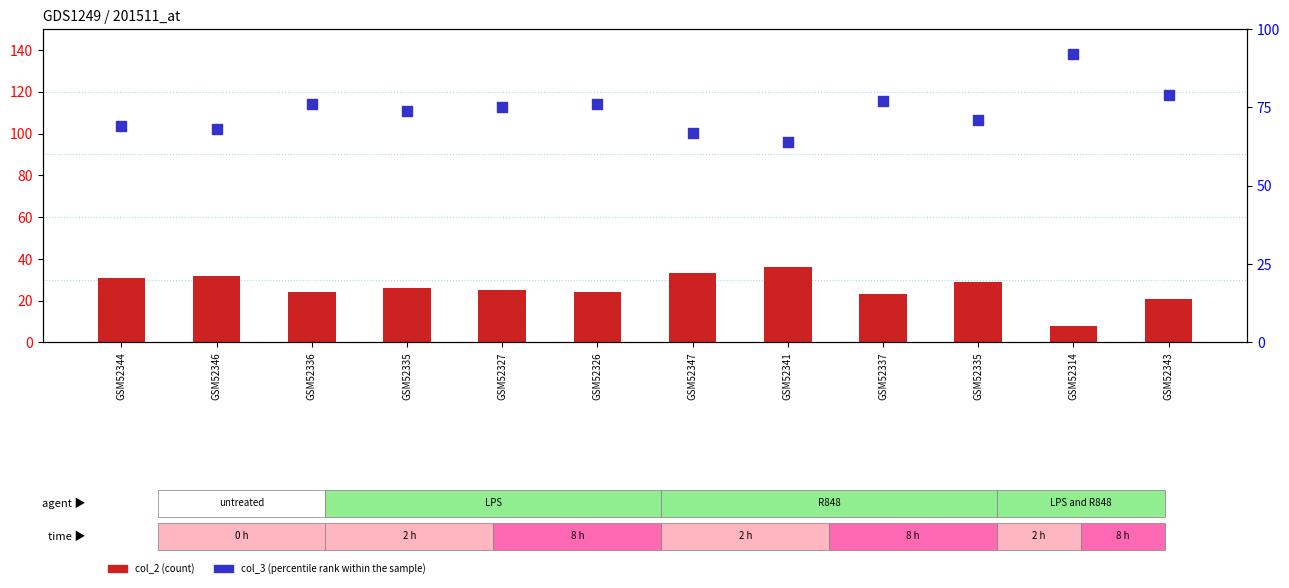

At how many categories does at least one series exceed 20?

12